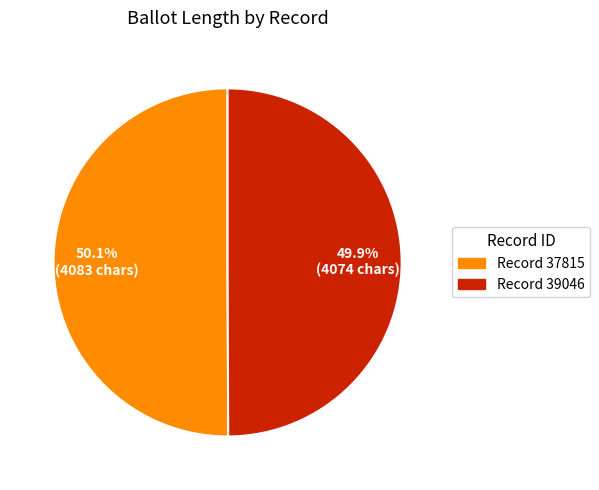

What portion of the pie excludes Record 37815?

49.9%